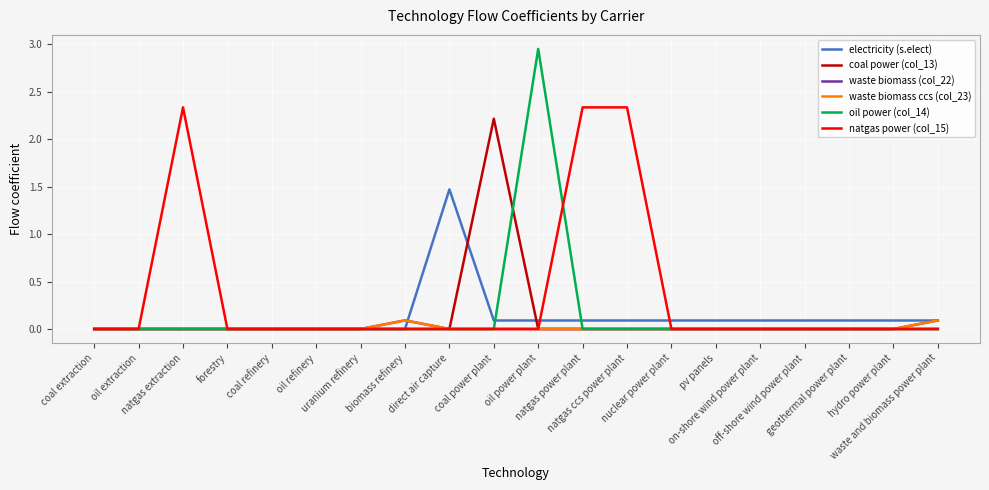

Which series changed the most between nuclear power plant and off-shore wind power plant?

electricity (s.elect)